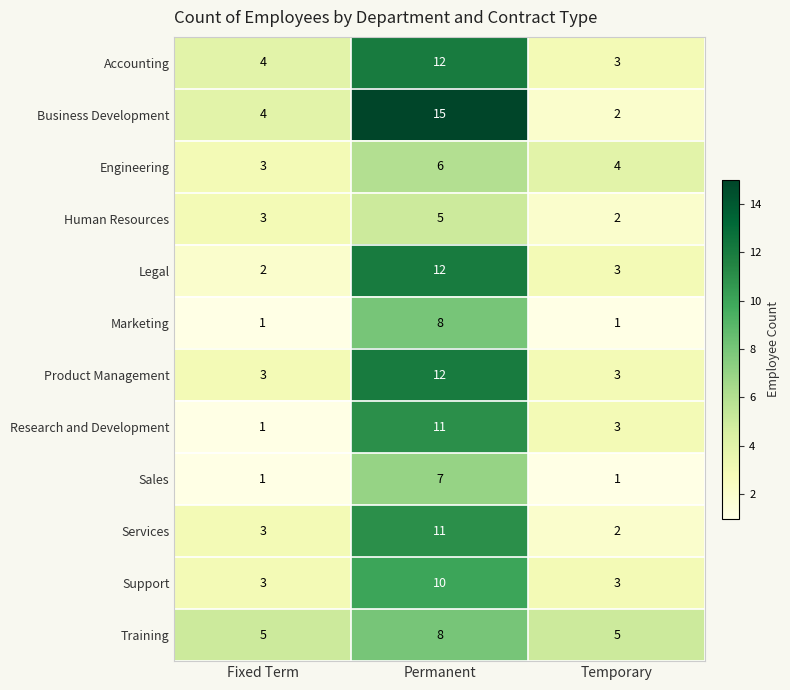

At which category is the sum across all series the highest?

Permanent